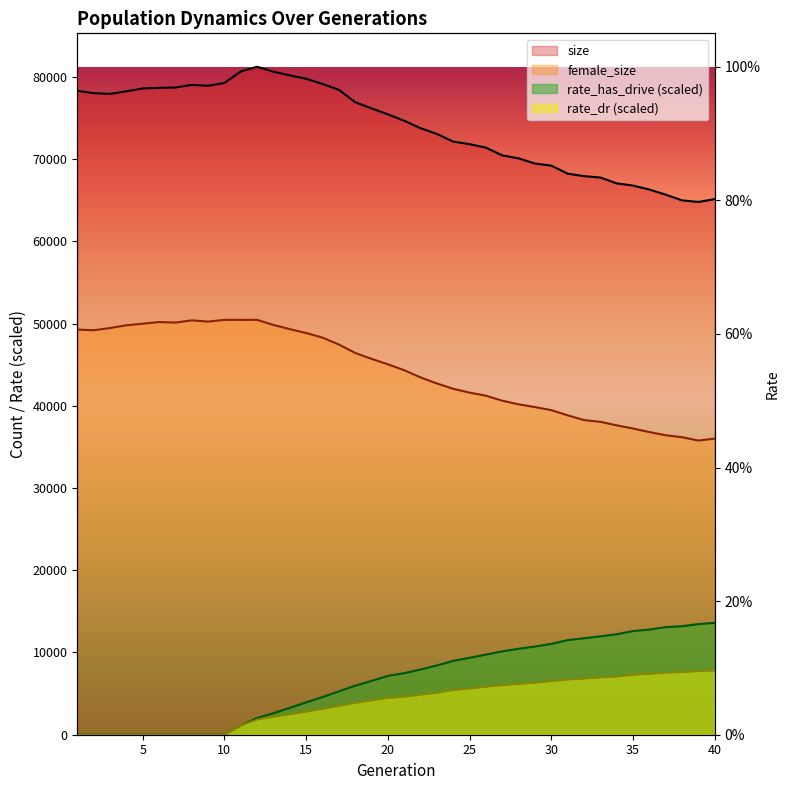

At which category does the chart reach its peak across all series?

12